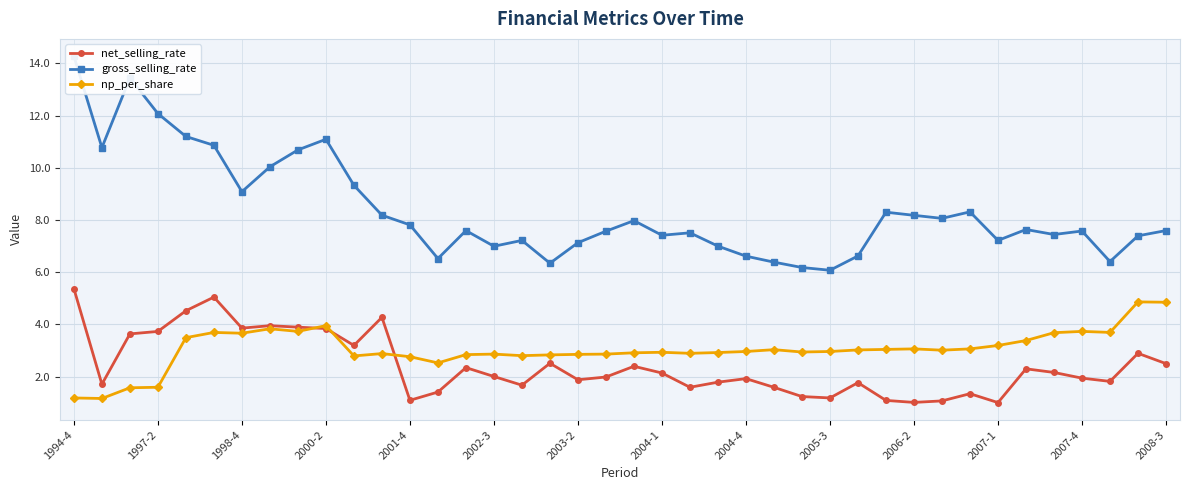

The net_selling_rate series shows 5.6 at 1998-4. True or false?

False